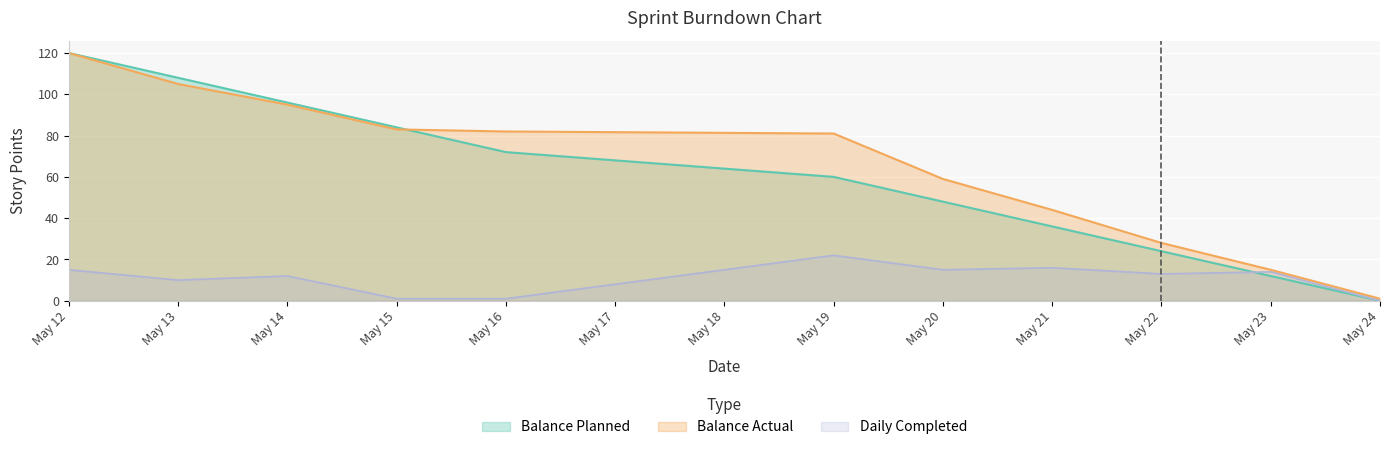

What is the value of the Balance Planned point at the 5th from the left?

72